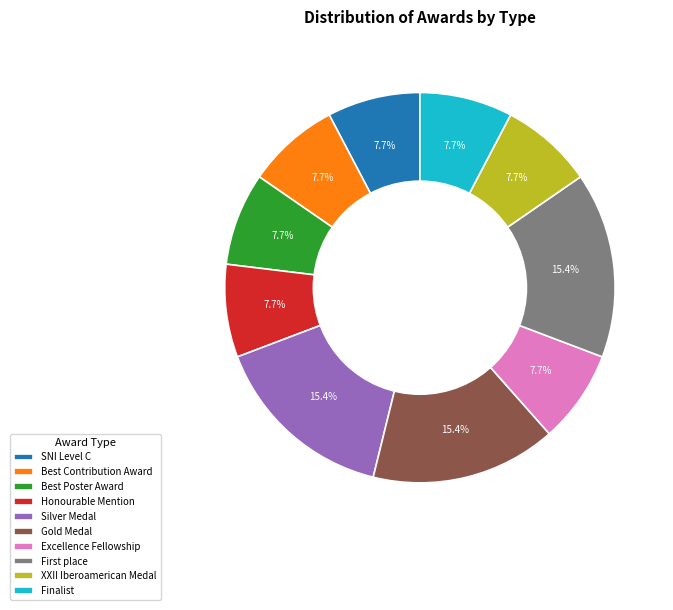

Does Finalist account for over 50% of the chart?

No